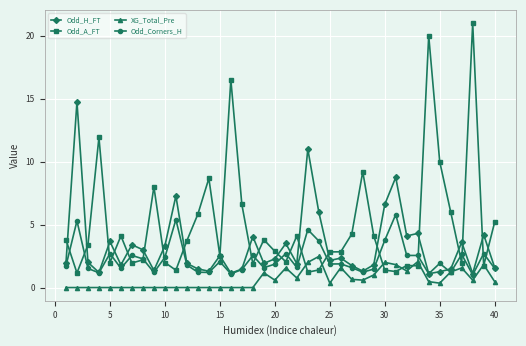

Which series has the largest total across all categories?

Odd_A_FT